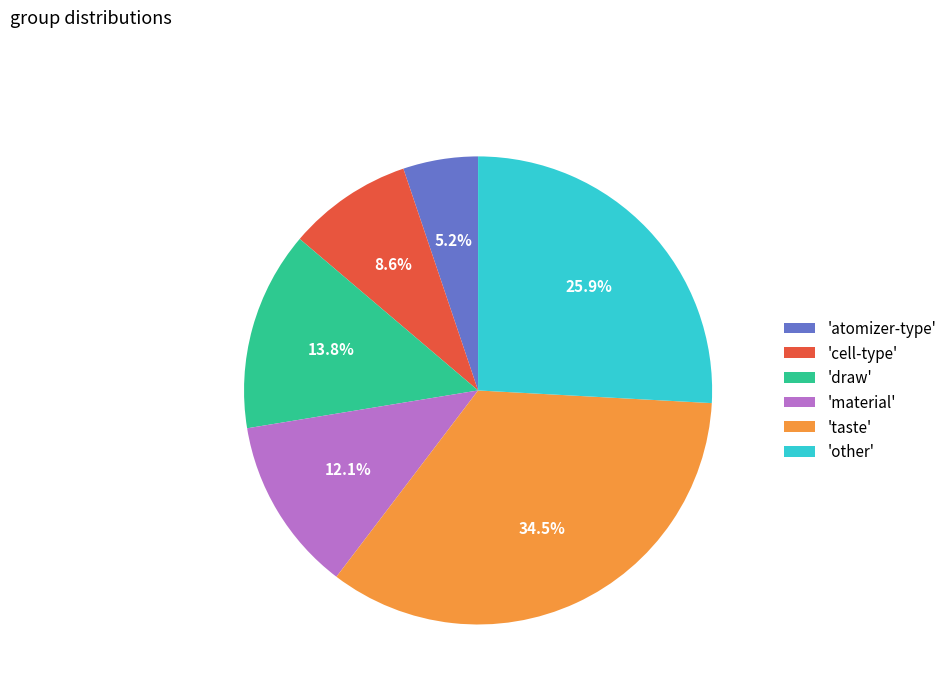

What is the smallest slice in the pie chart?

'atomizer-type'